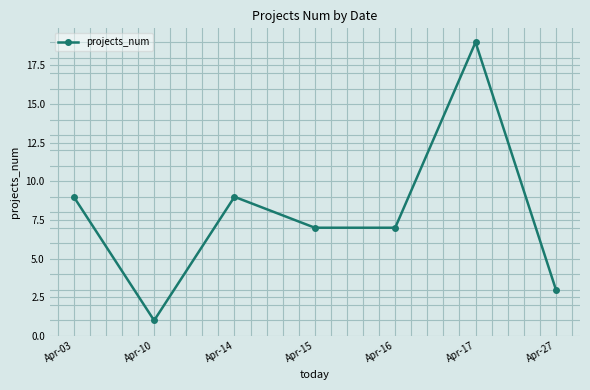

Count the values in the range 3 to 9.

5